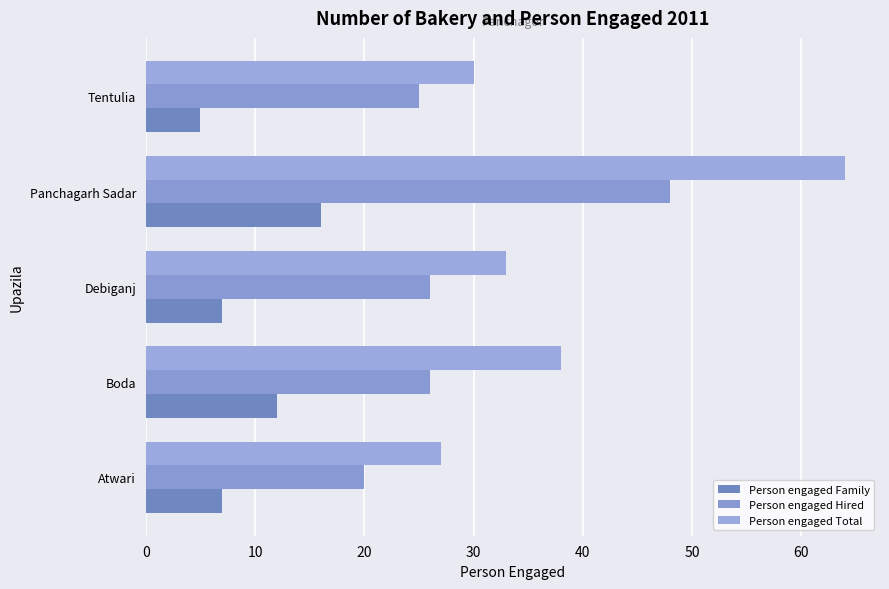

What is the value of the Person engaged Total bar at the 5th from the left?

30